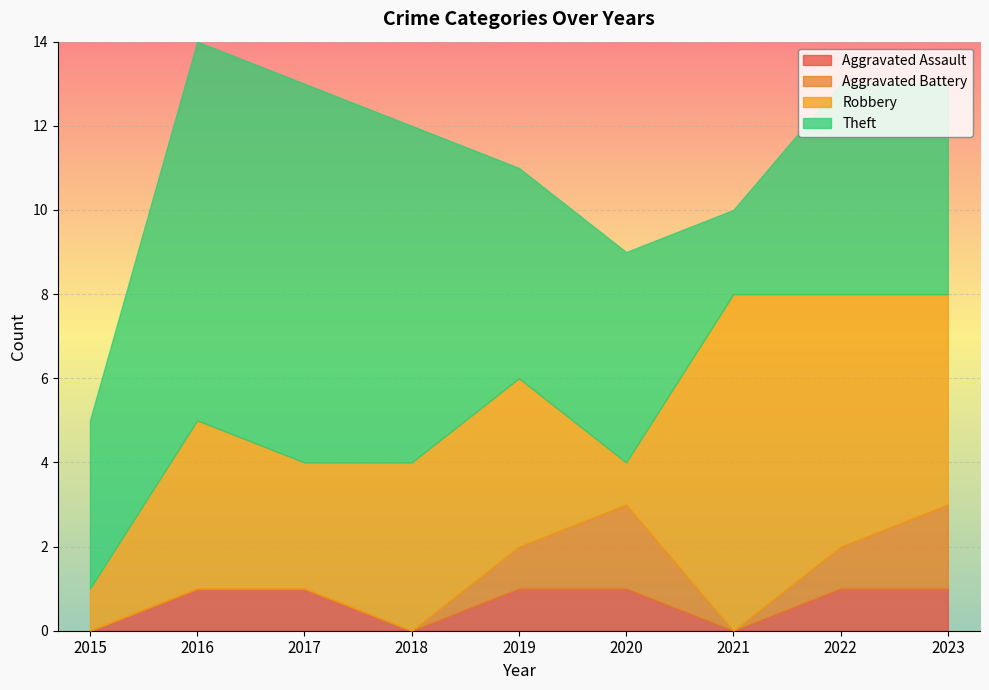

Which has a higher value, 2021 or 2022?

2022